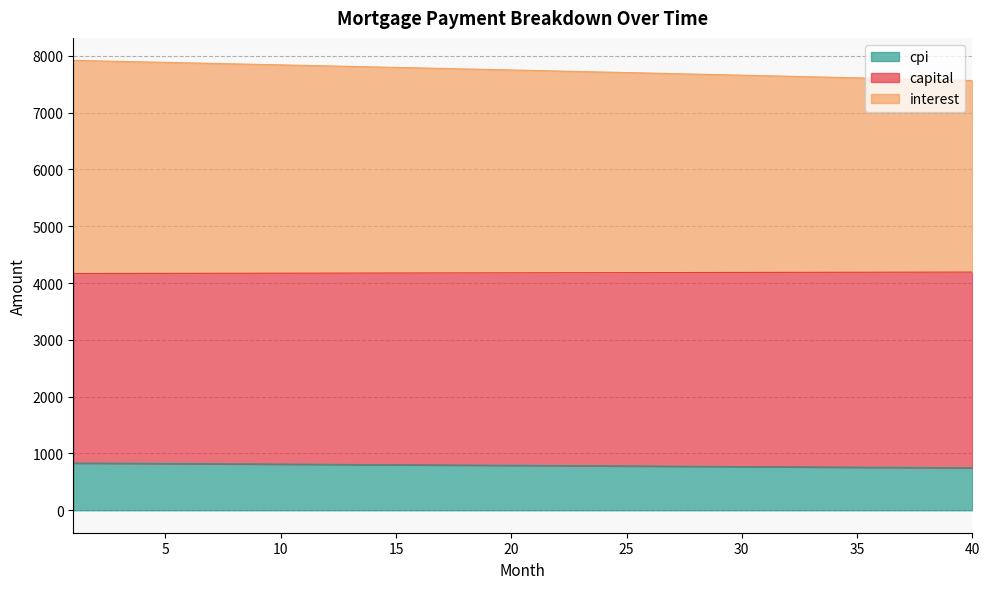

What is the lowest value of the cpi series?

746.7